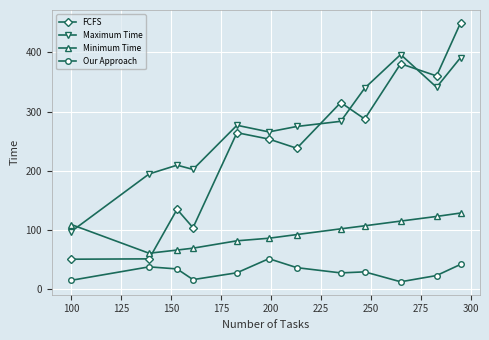

What is the maximum value for Minimum Time?

128.2